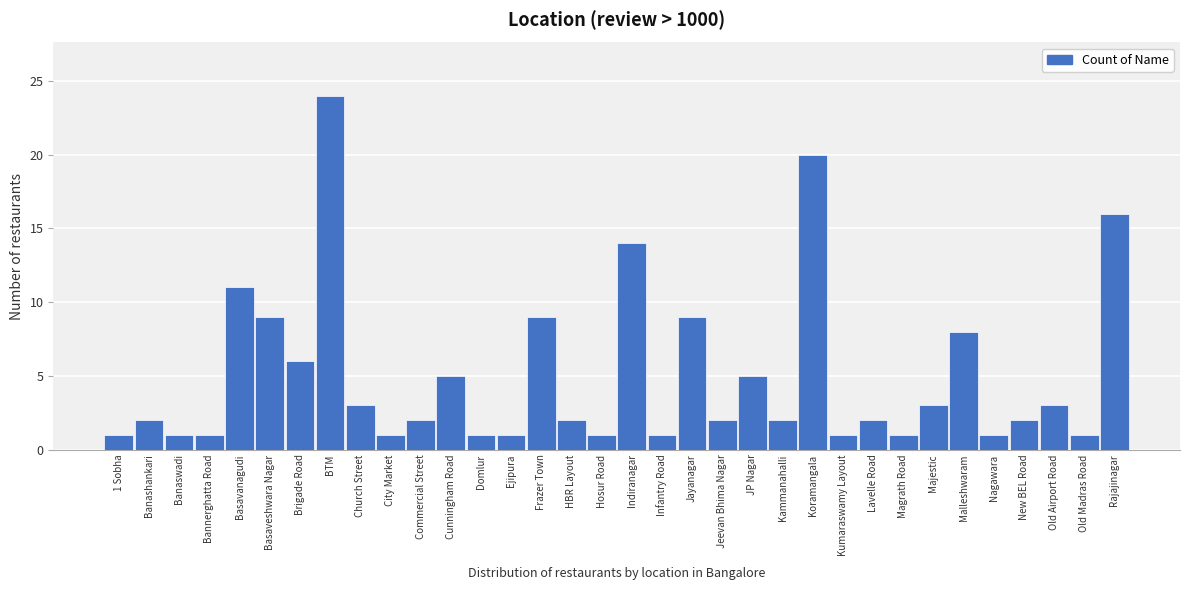

Which category has the highest value across all series?

BTM